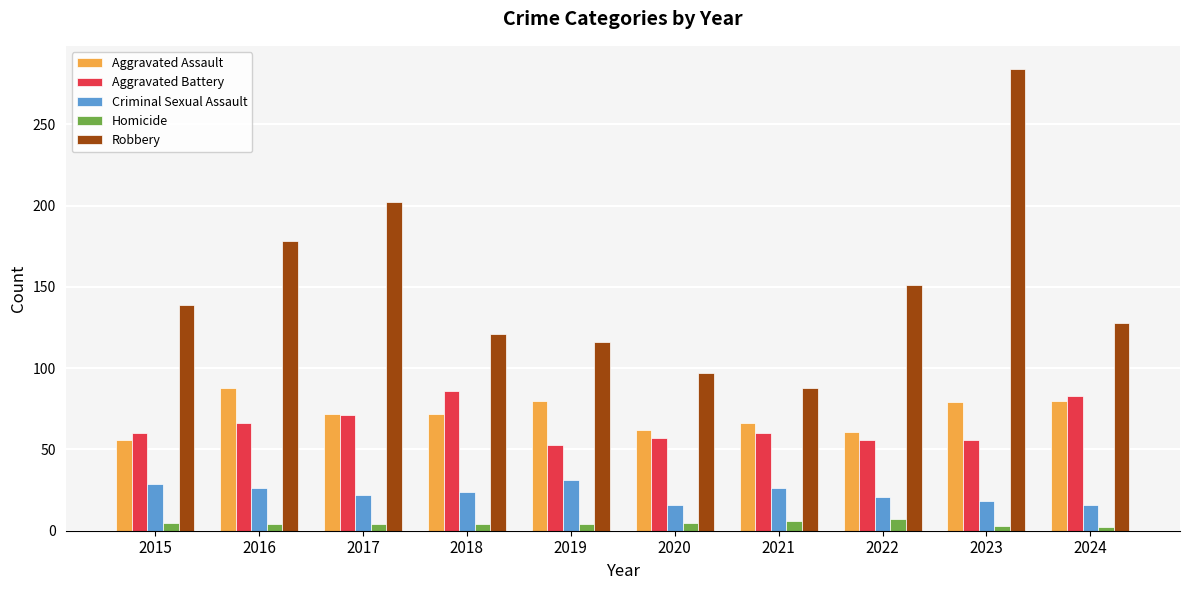

What is the value of the Aggravated Battery bar at the 10th from the left?

83